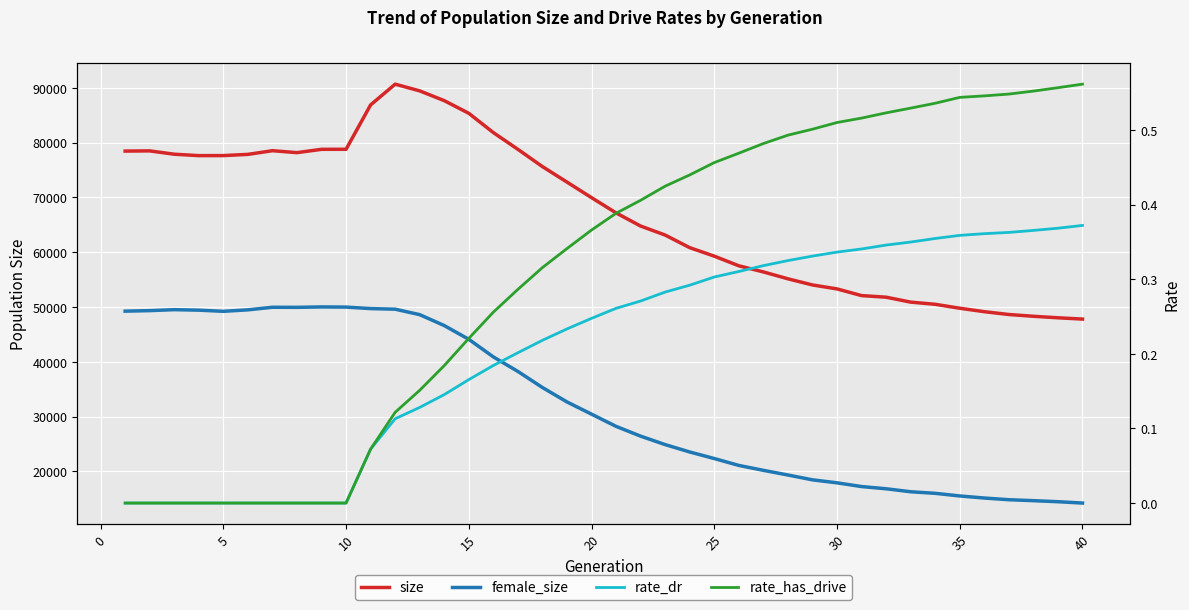

Rank the series by their maximum value, from highest to lowest.

size, female_size, rate_has_drive, rate_dr